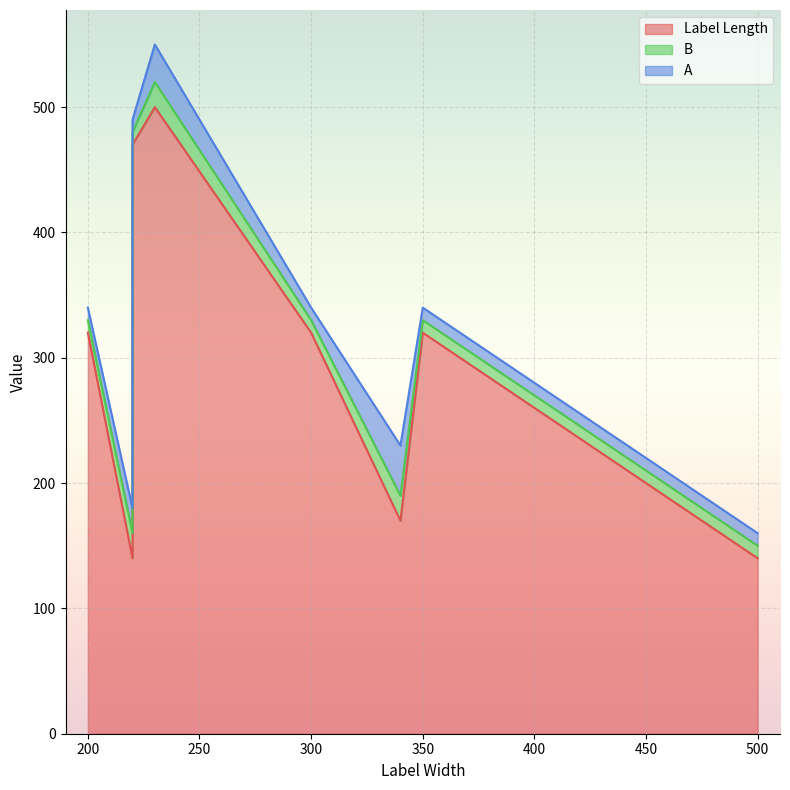

The value of Label Length at 500 is 220. True or false?

False